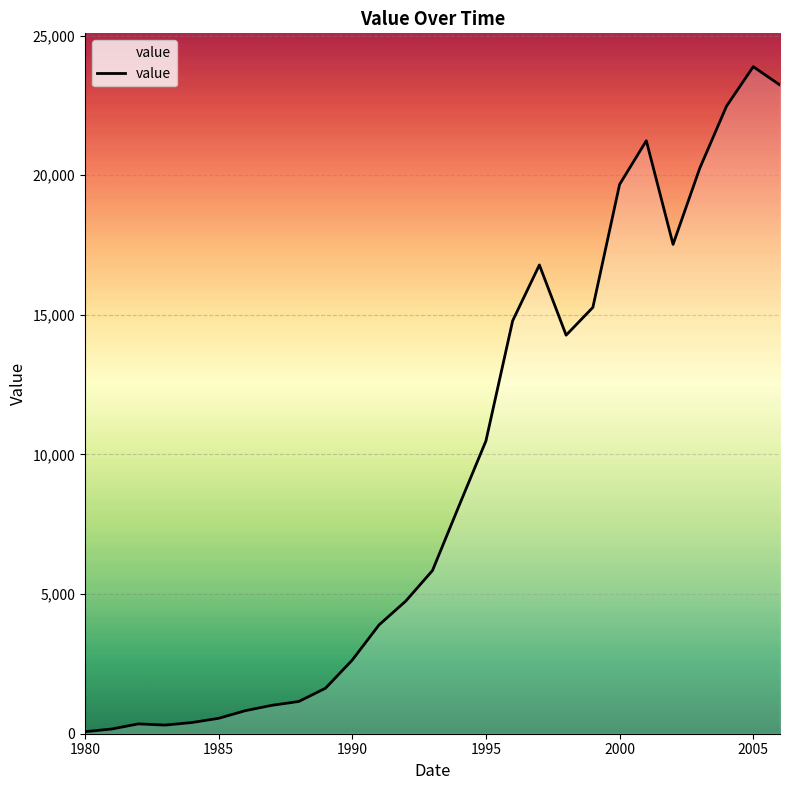

What is the maximum value shown in the chart?

23885